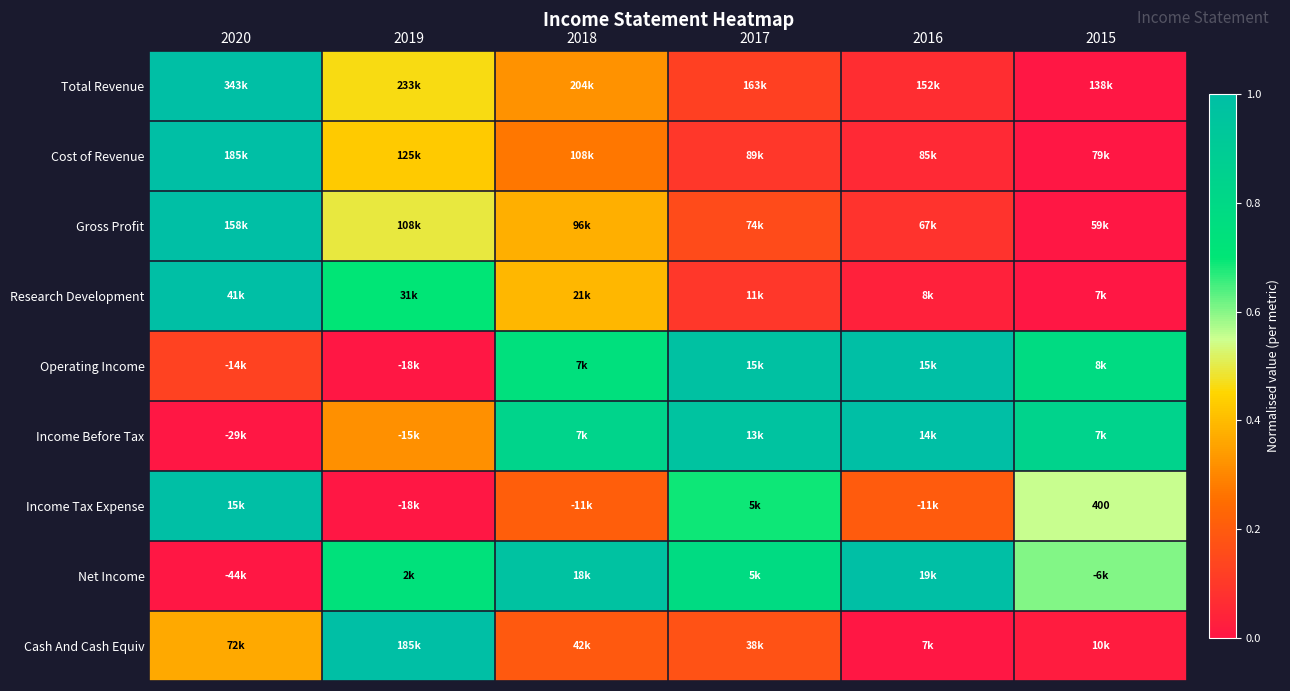

At which category is the sum across all series the highest?

2020